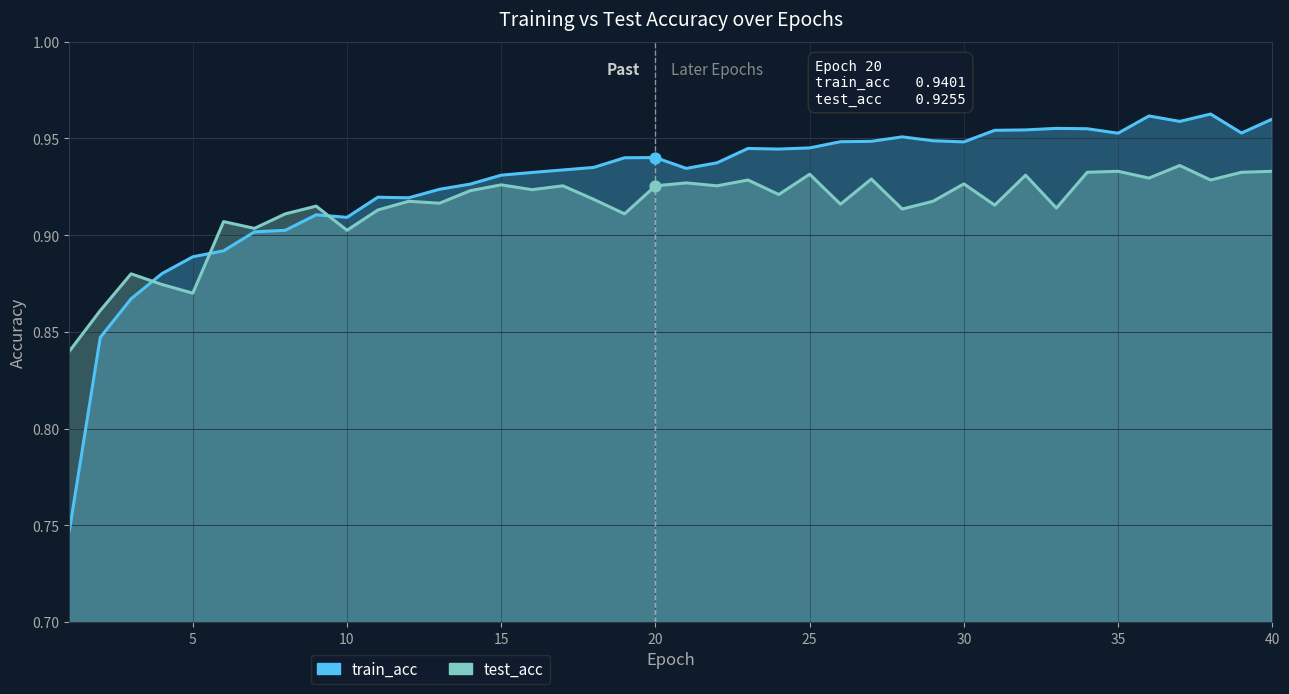

What is the total value across all series at 19?

1.9